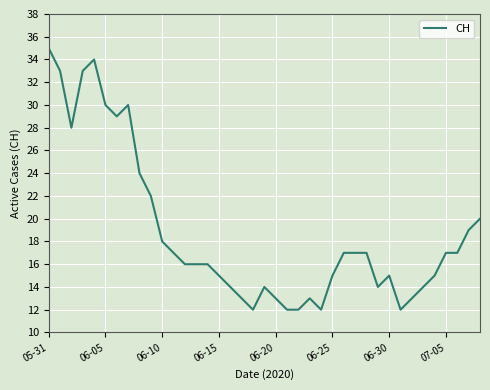

What is the maximum value shown in the chart?

35